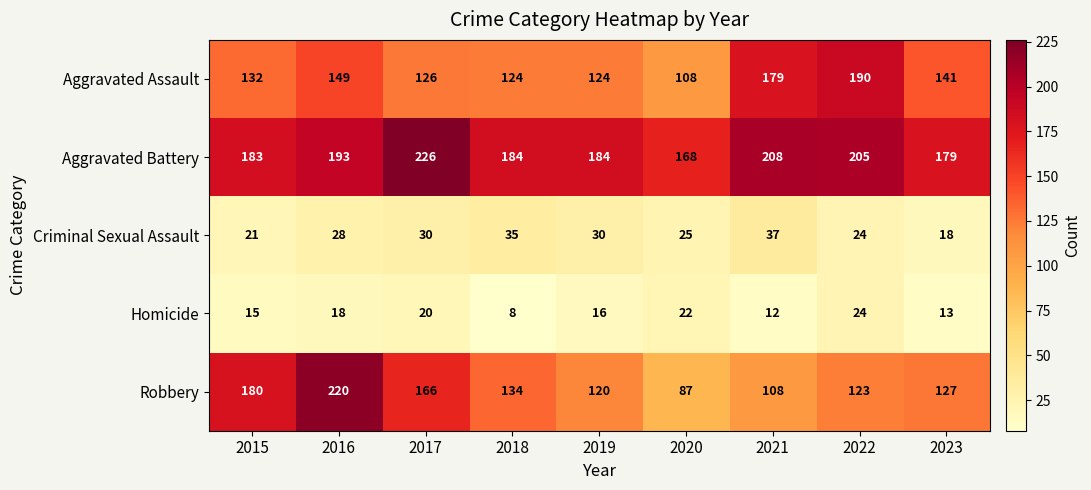

Which category has the highest value in the Aggravated Battery series?

2017